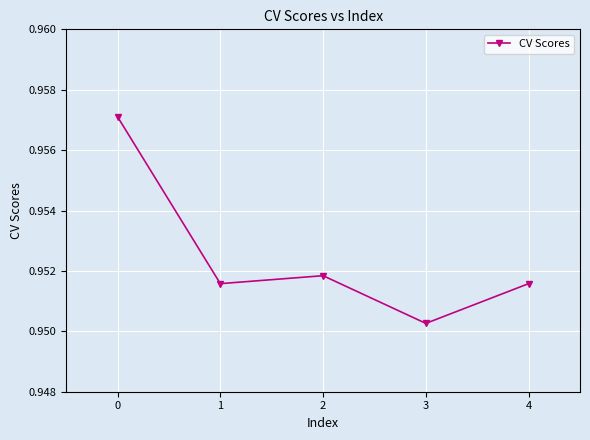

The chart shows a value of 1.4 at 0. True or false?

False